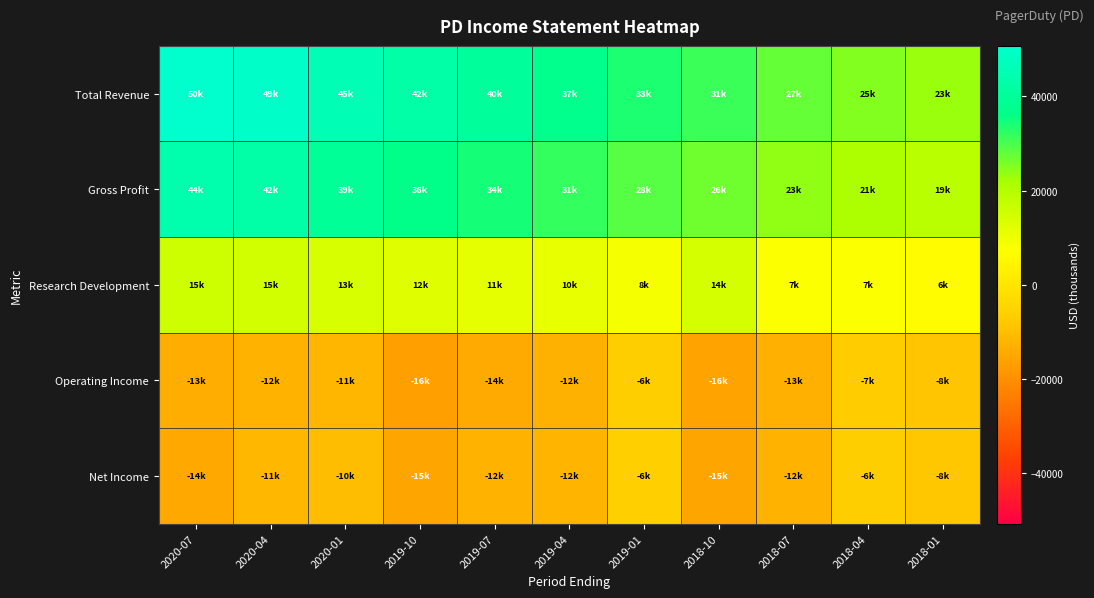

What is the minimum value shown in the chart?

-16600